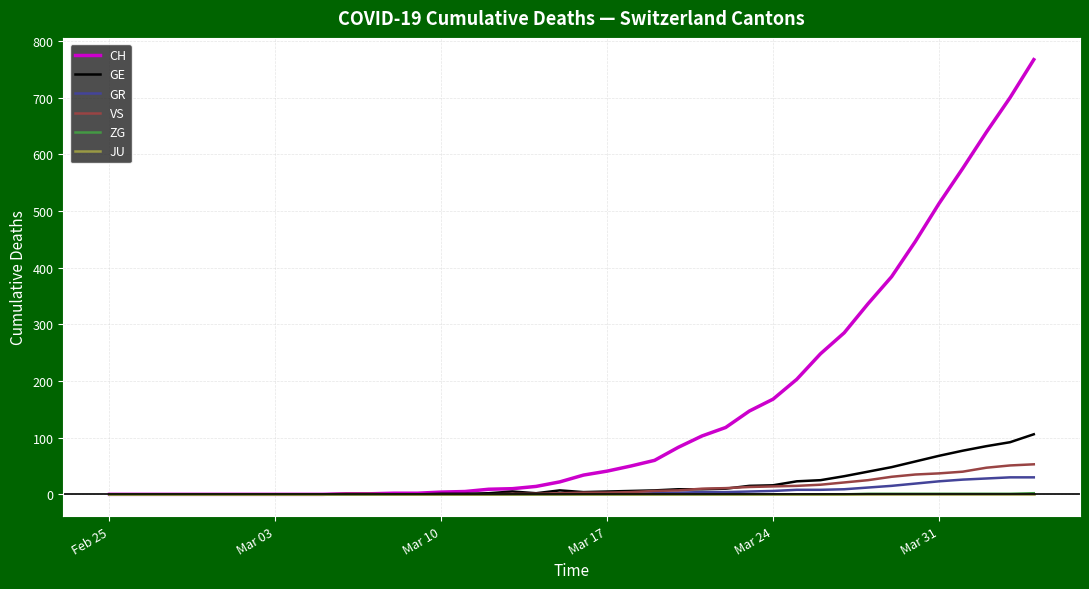

Which series has the widest spread of values?

CH